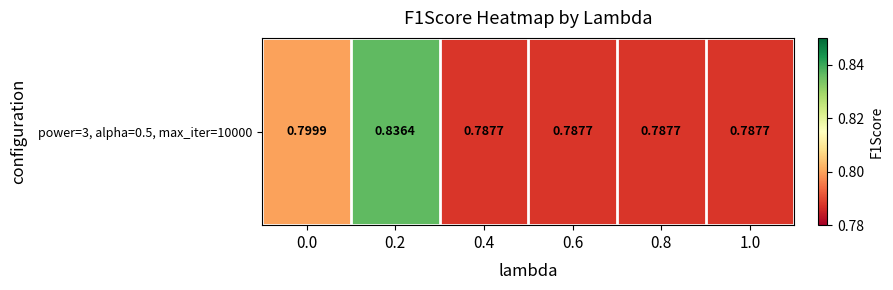

Which category has the lowest value across all series?

0.4